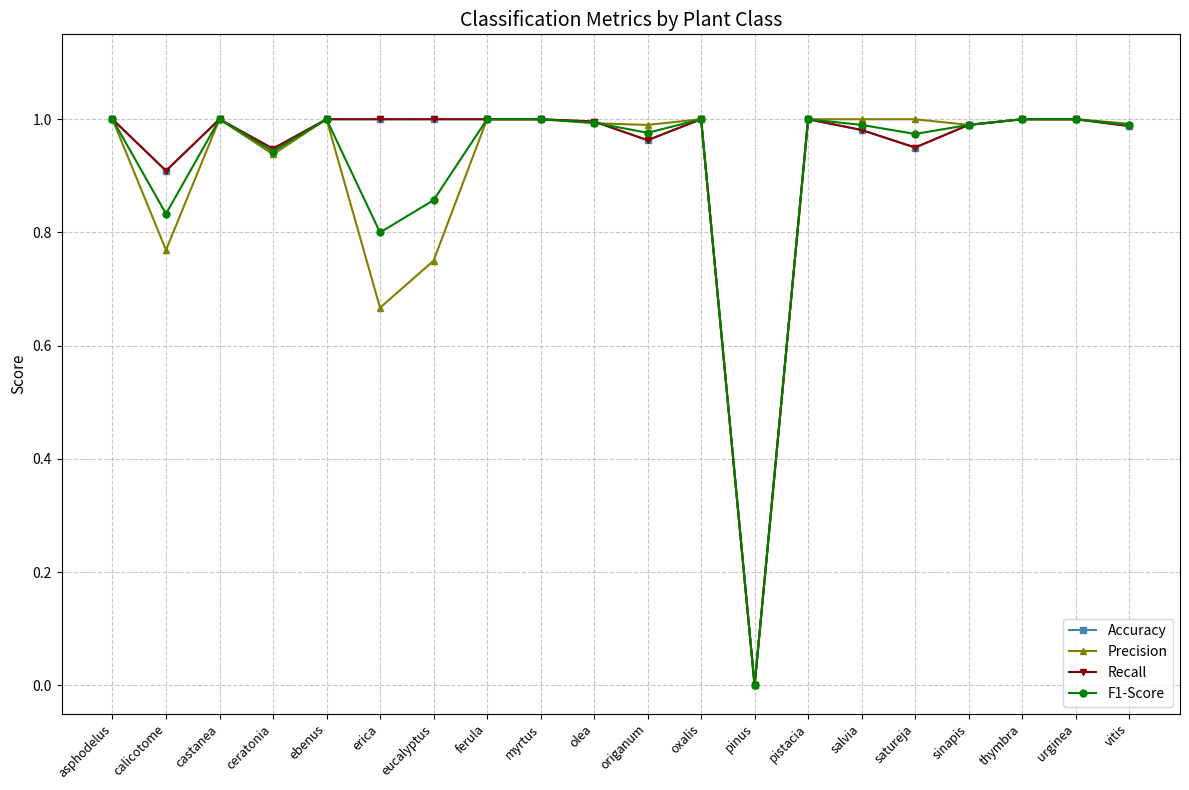

Is this an area chart (filled region under the line)?

No